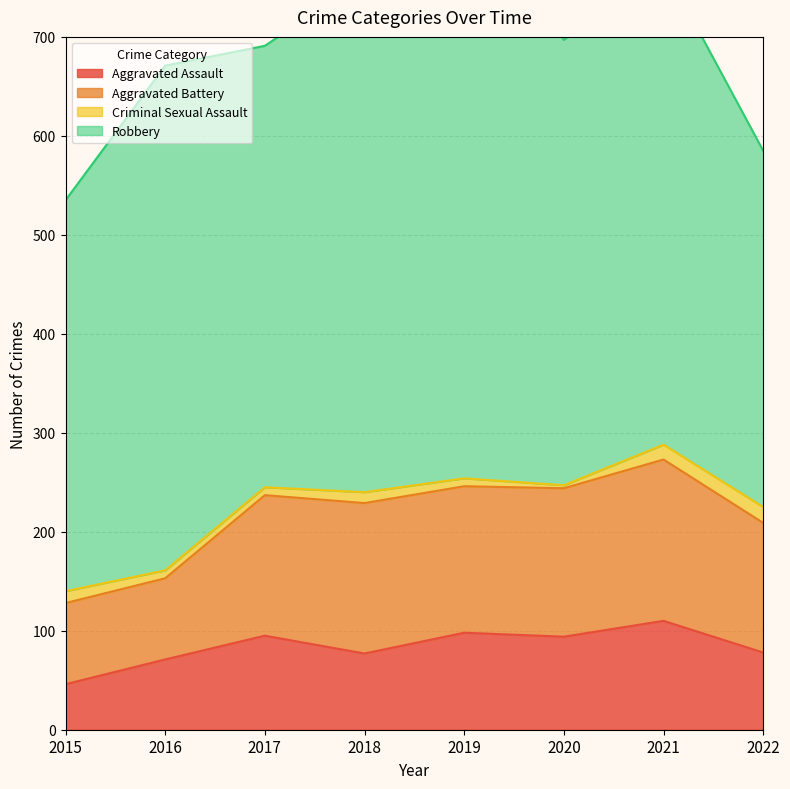

Which series has the largest range (max minus min)?

Robbery